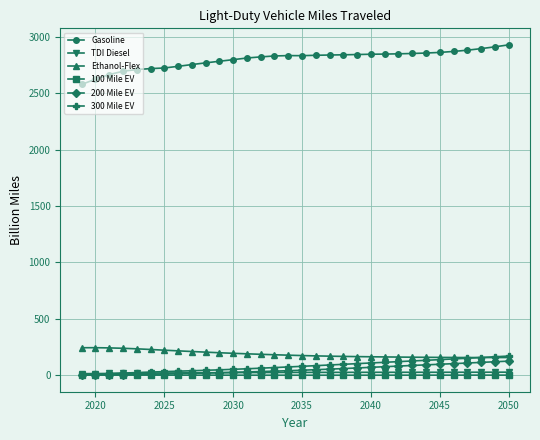

What is the greatest value displayed?

2927.8